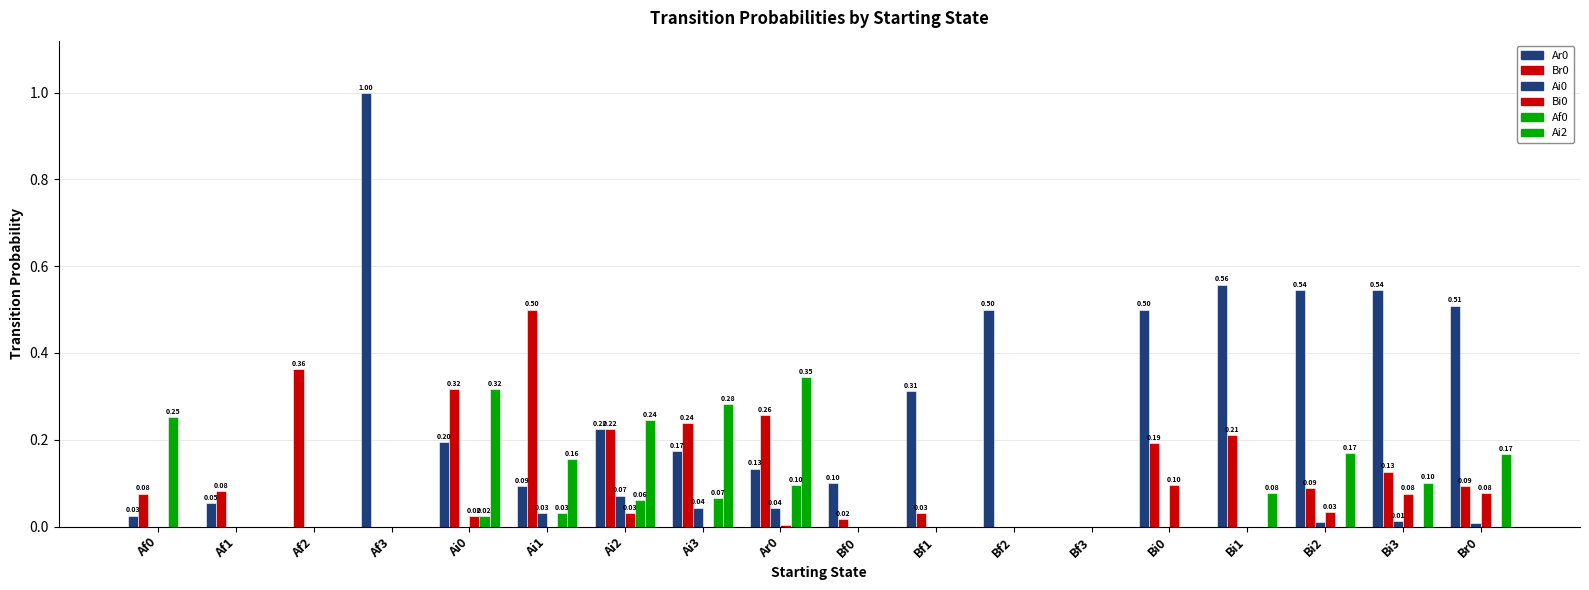

How many positive values does the Af0 series have?

6